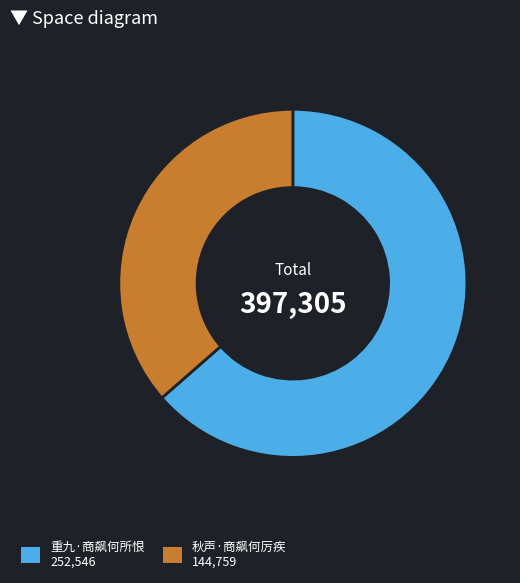

Rank the categories by value from lowest to highest.

秋声·商飙何厉疾, 重九·商飙何所恨